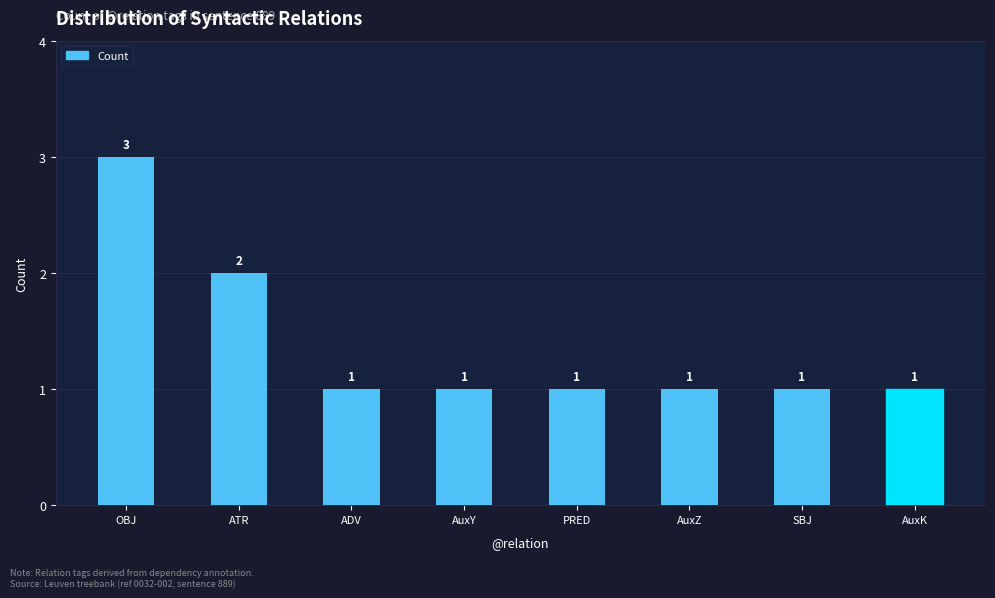

What is the sum of all values?

11